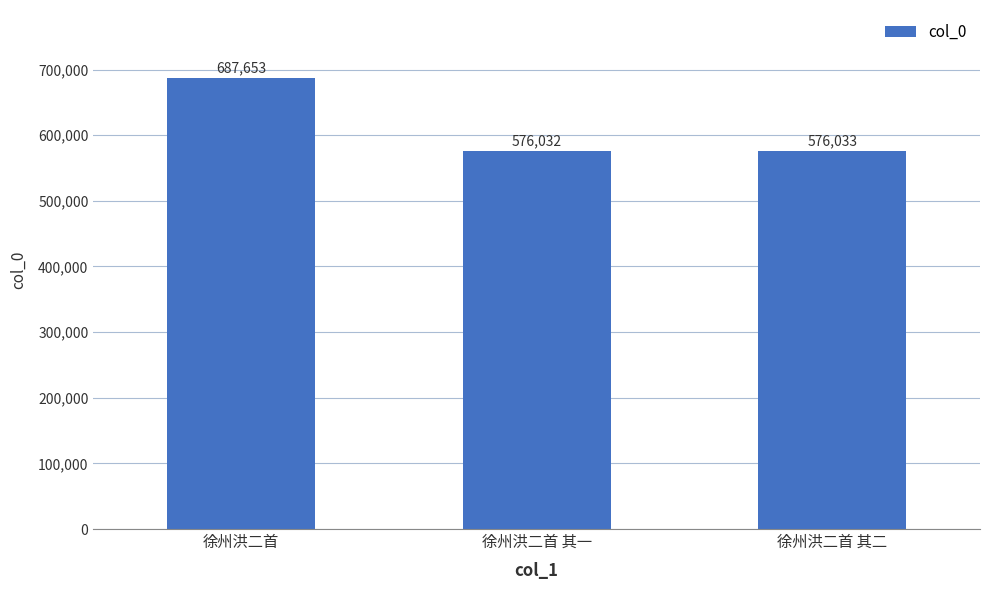

What is the difference between the maximum and second lowest values?

111620